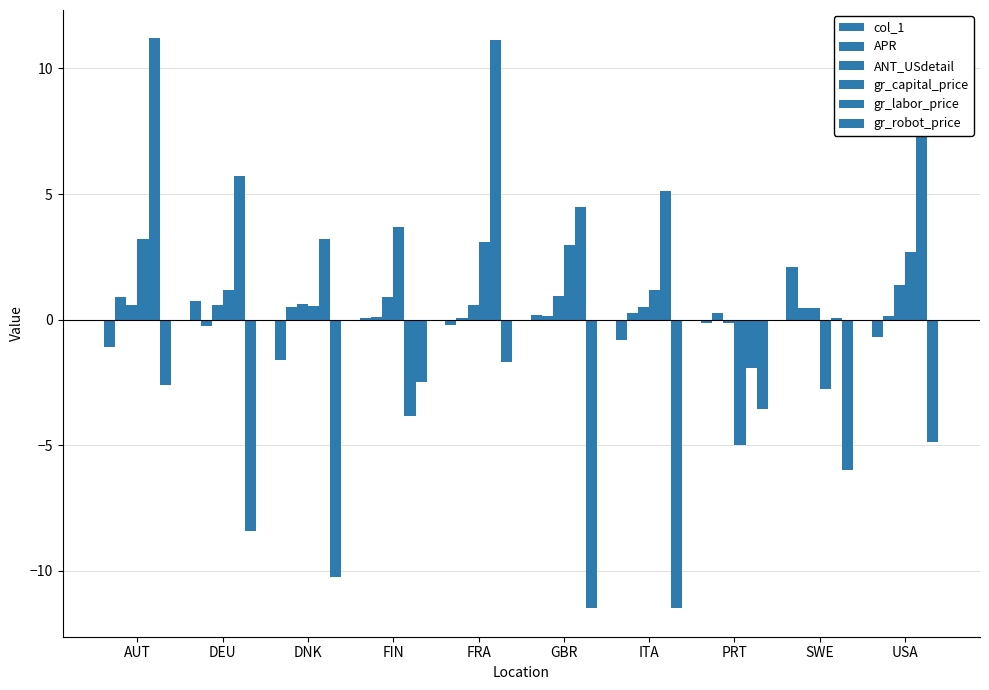

At which label does gr_labor_price first exceed 5?

AUT